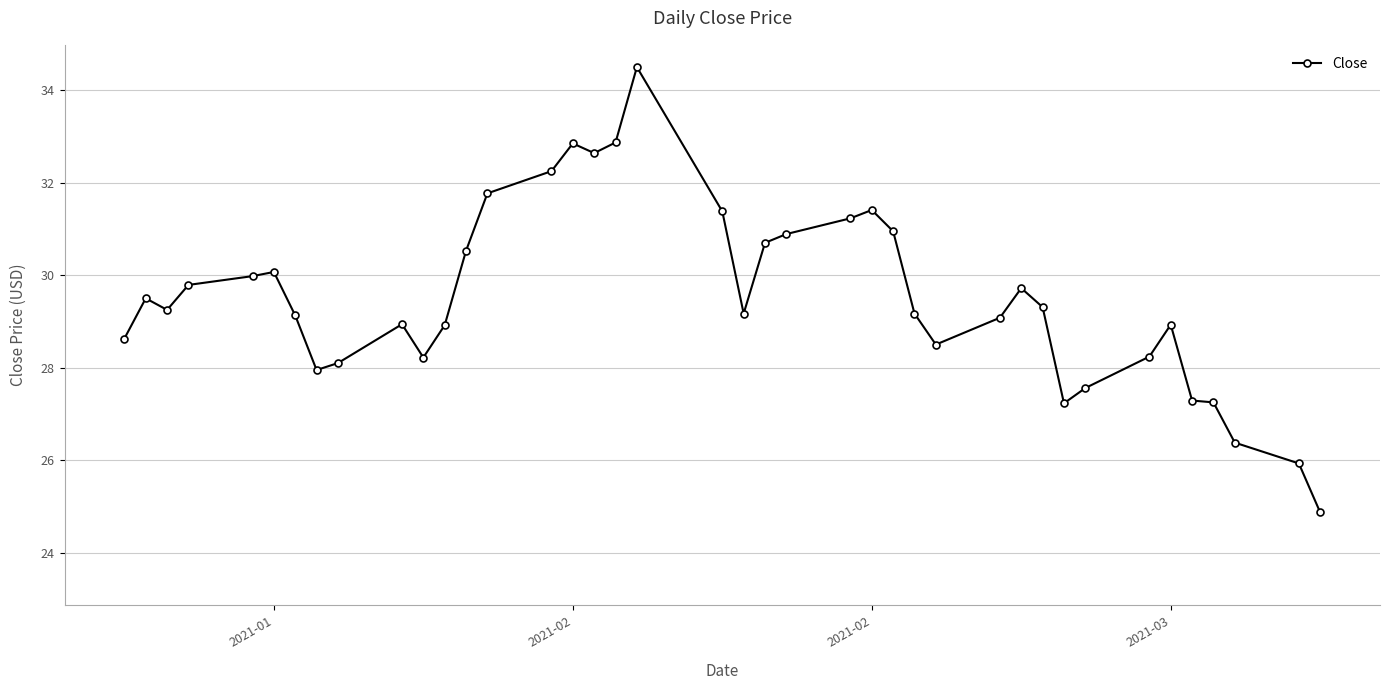

What is the sum of all values?

1181.1